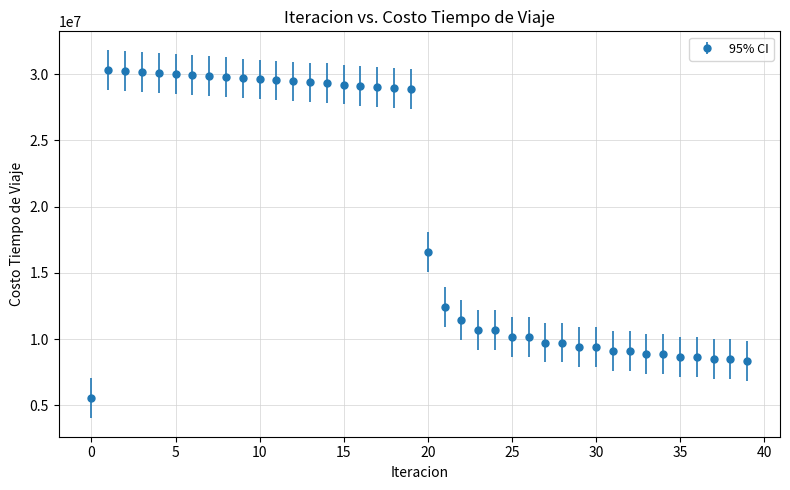

What is the greatest value displayed?

30336649.6